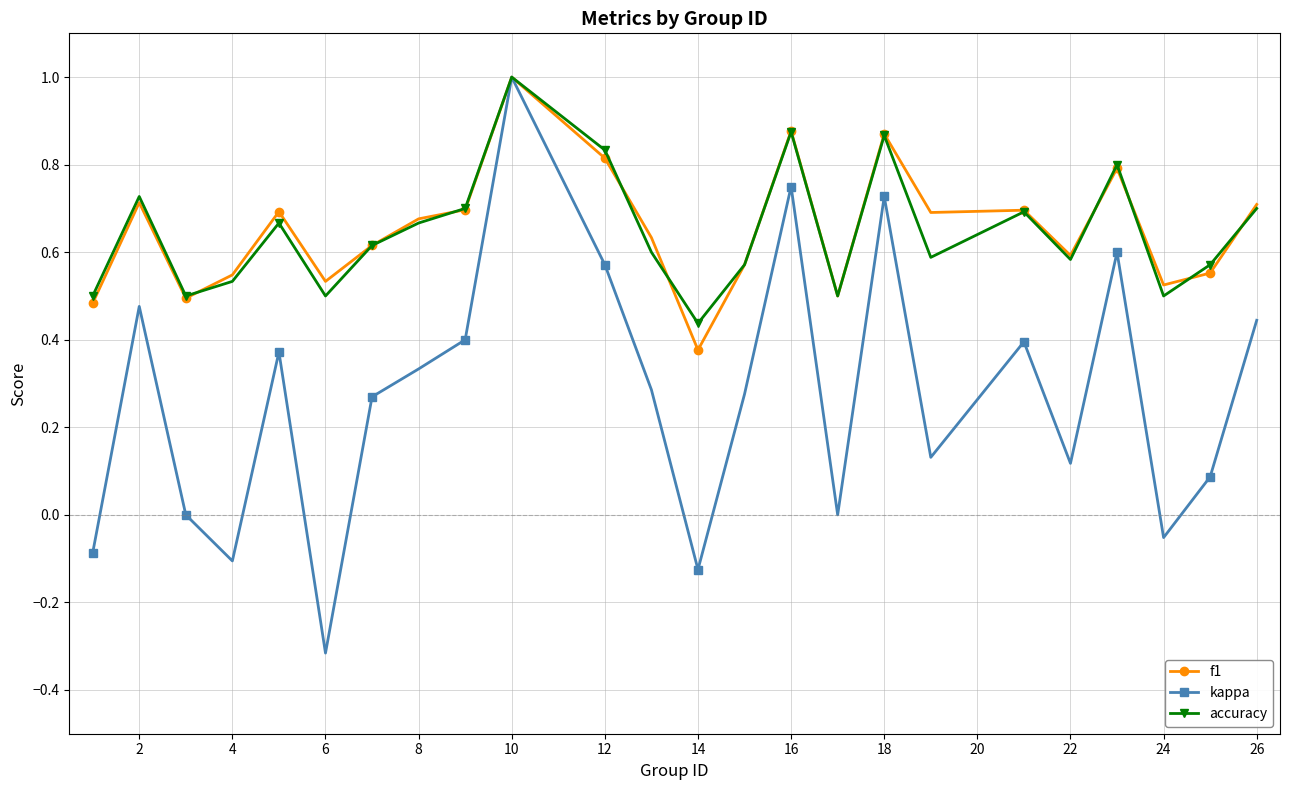

Which series has the largest range (max minus min)?

kappa